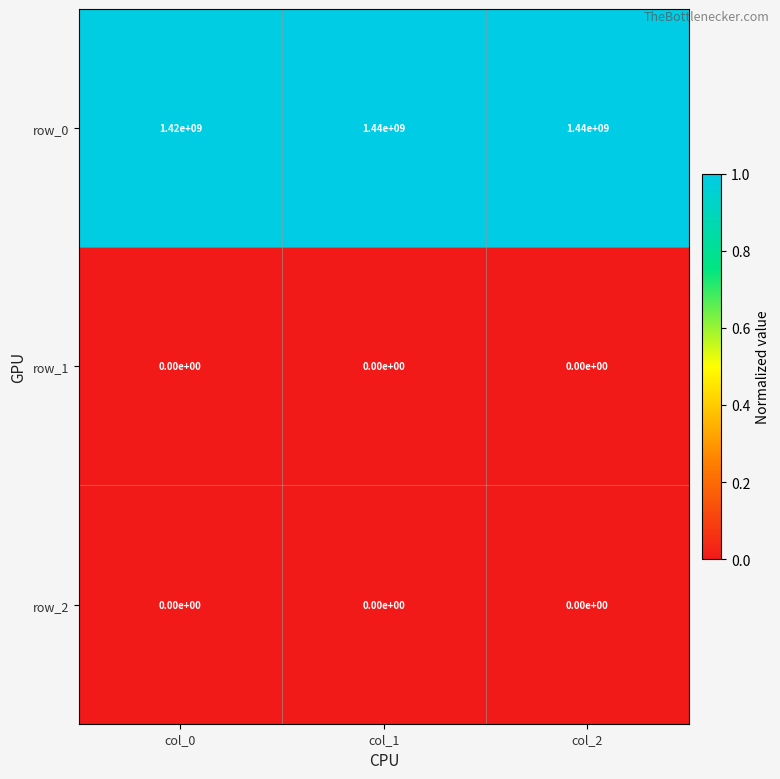

At how many categories does at least one series exceed 0?

3